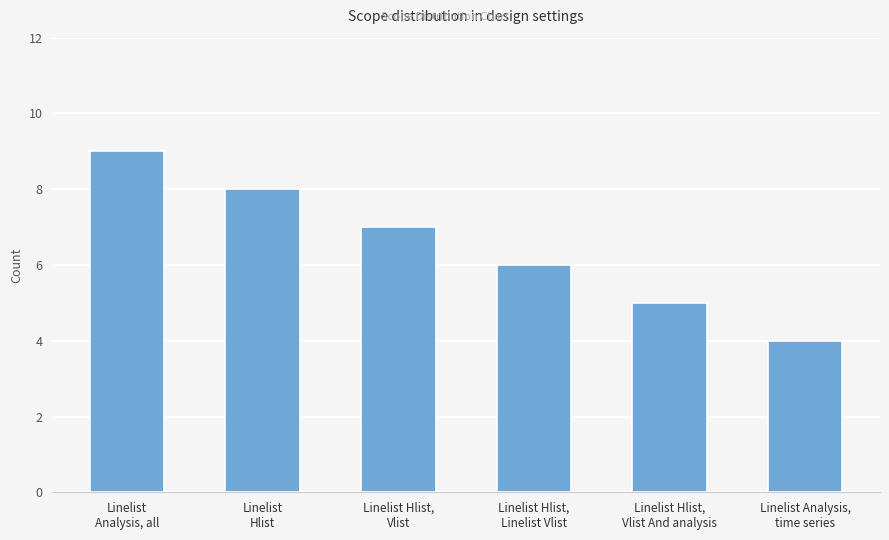

What is the label of the 2nd bar from the left?

Linelist
Hlist